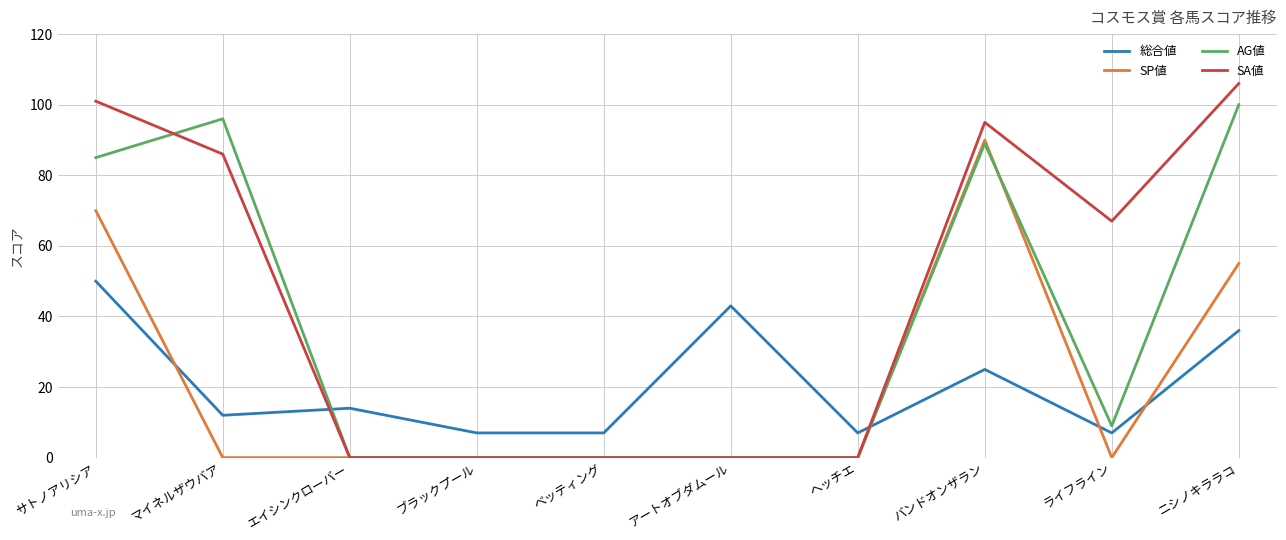

The value of AG値 at ニシノキララコ is 100. True or false?

True